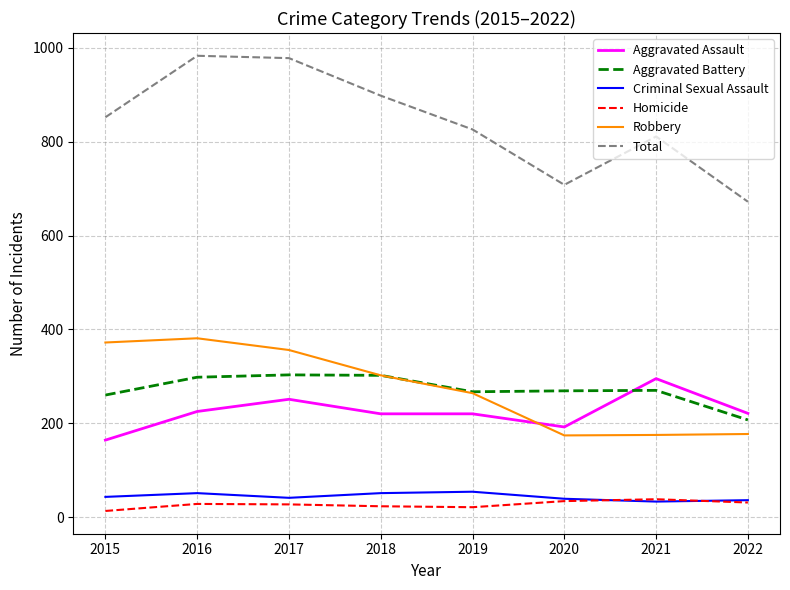

Which series has the largest total across all categories?

Total